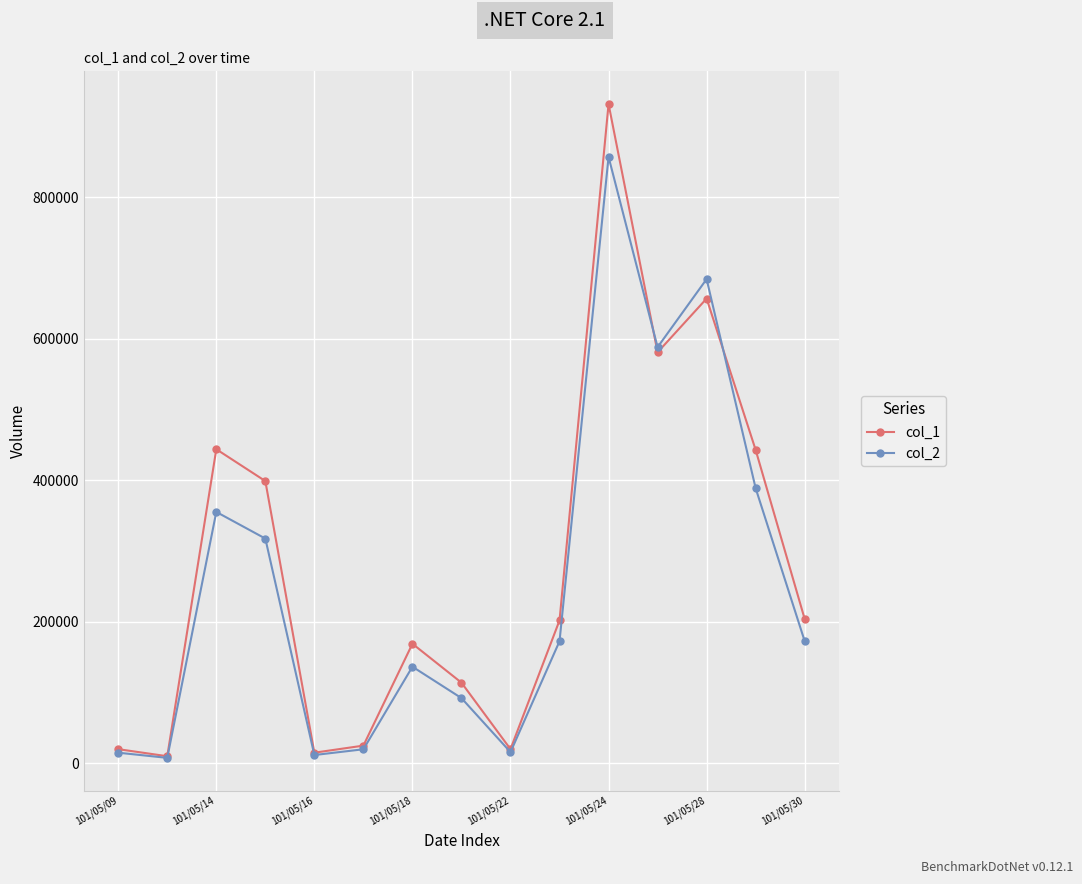

What is the greatest value displayed?

932000